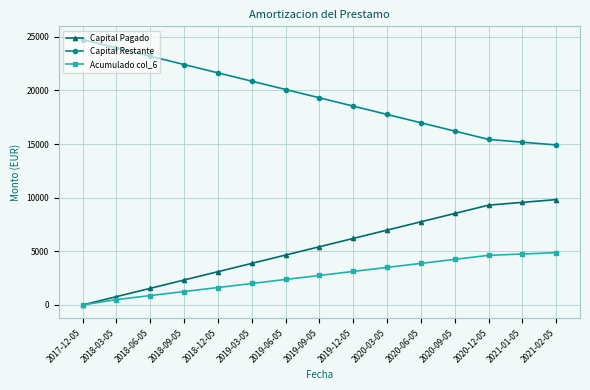

Is it true that Capital Pagado equals 3101.6 at 2018-12-05?

True